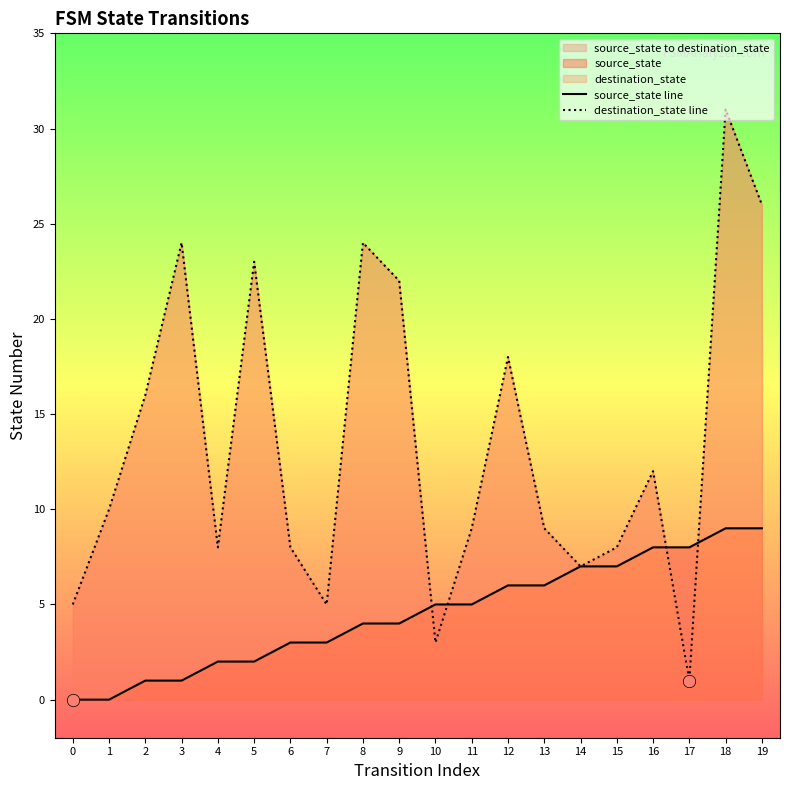

Which series contains the lowest Y value?

source_state line